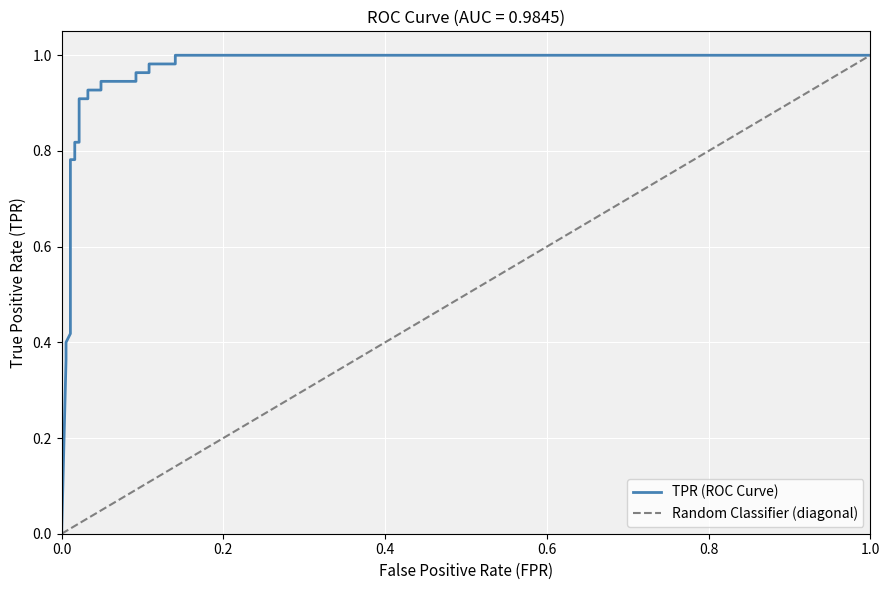

True or false: TPR (ROC Curve) has more than 0 interior local peaks.

False